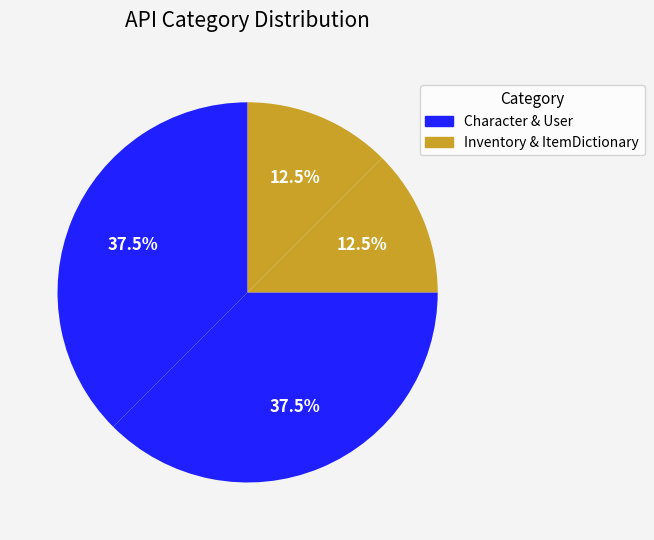

Count the number of slices in the pie.

4